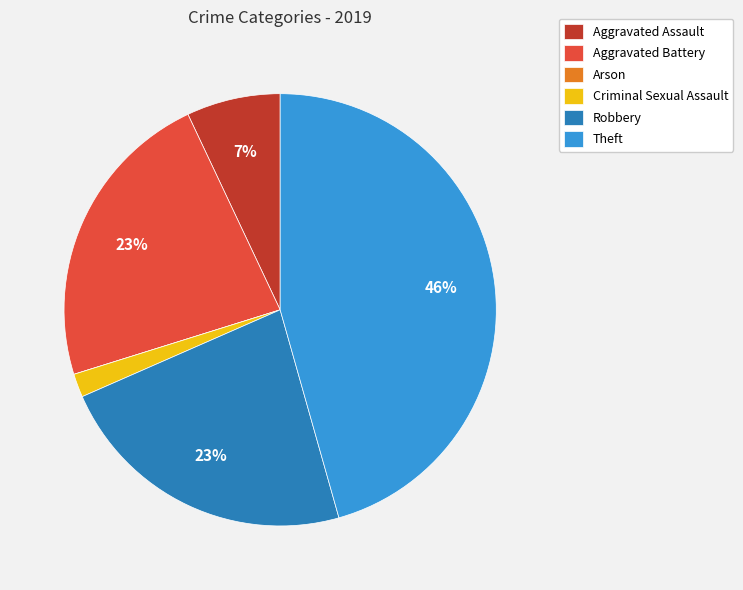

Combined, do Aggravated Battery and Theft account for over 50%?

Yes